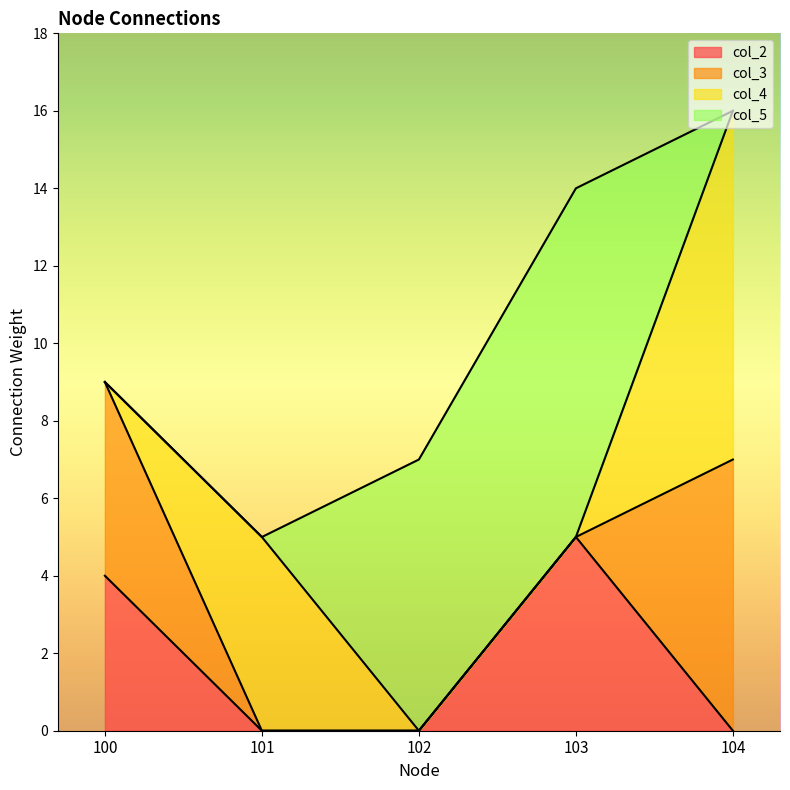

Where is the first local maximum for col_4?

101